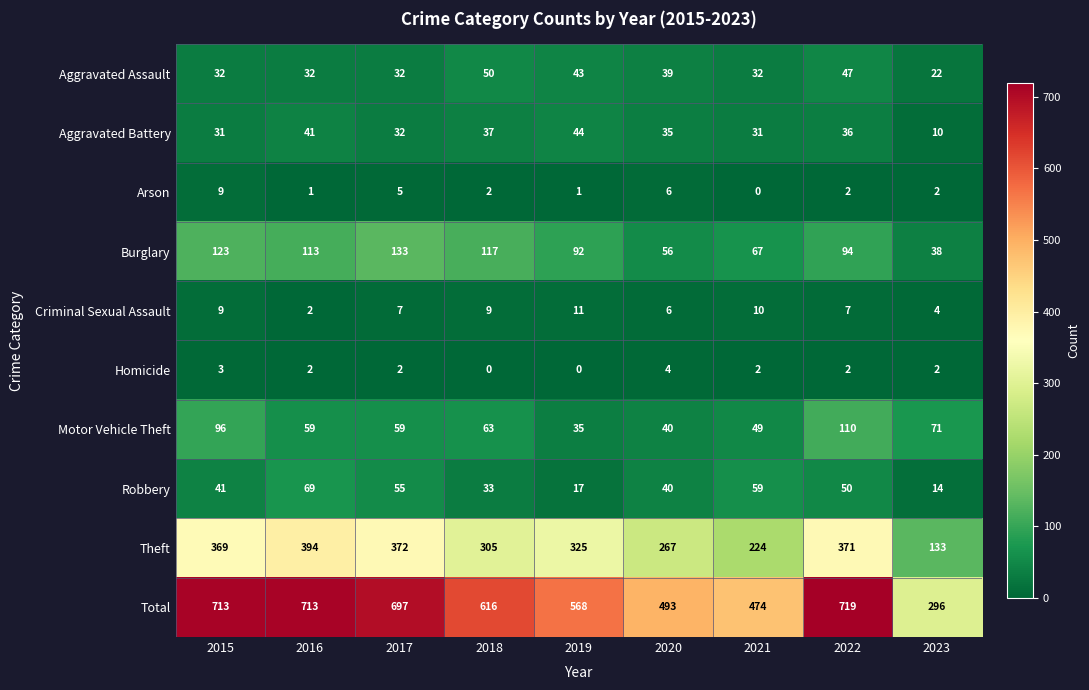

What is the difference between the highest and lowest values at 2016?

712